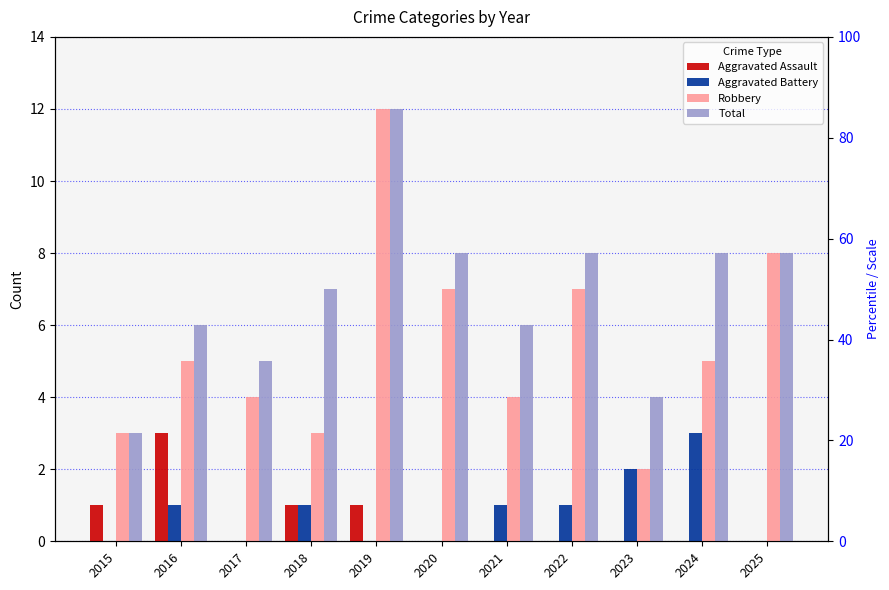

What is the difference between the highest and lowest values at 2016?

5